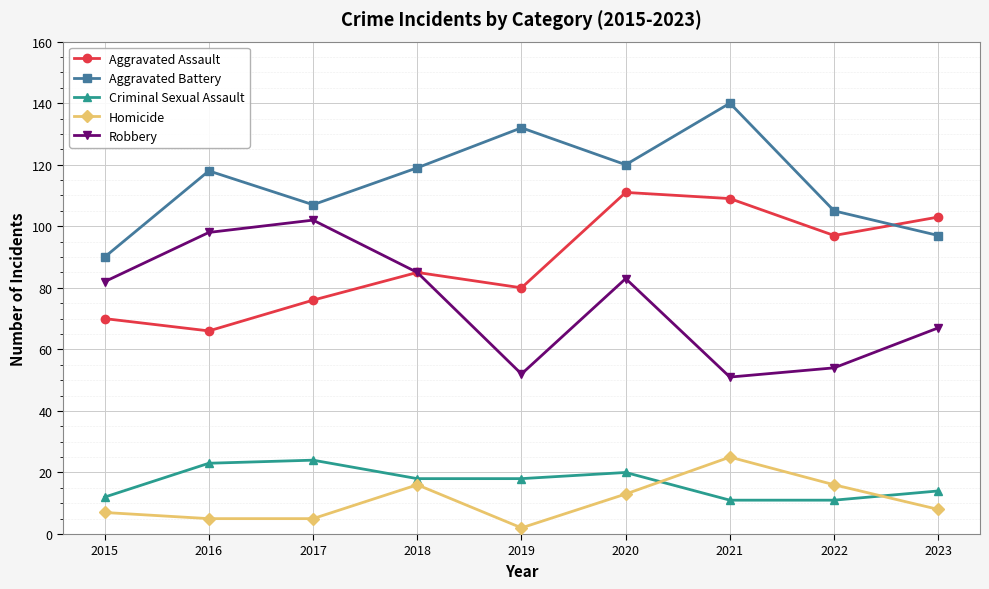

What is the spread (max minus min) of values at 2022?

94